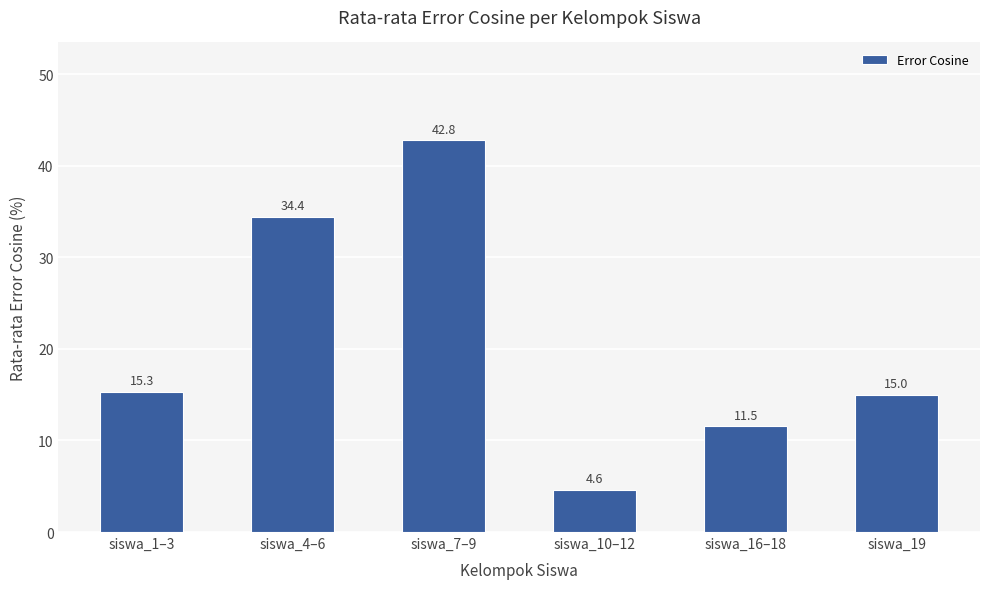

How many values are below 15?

2